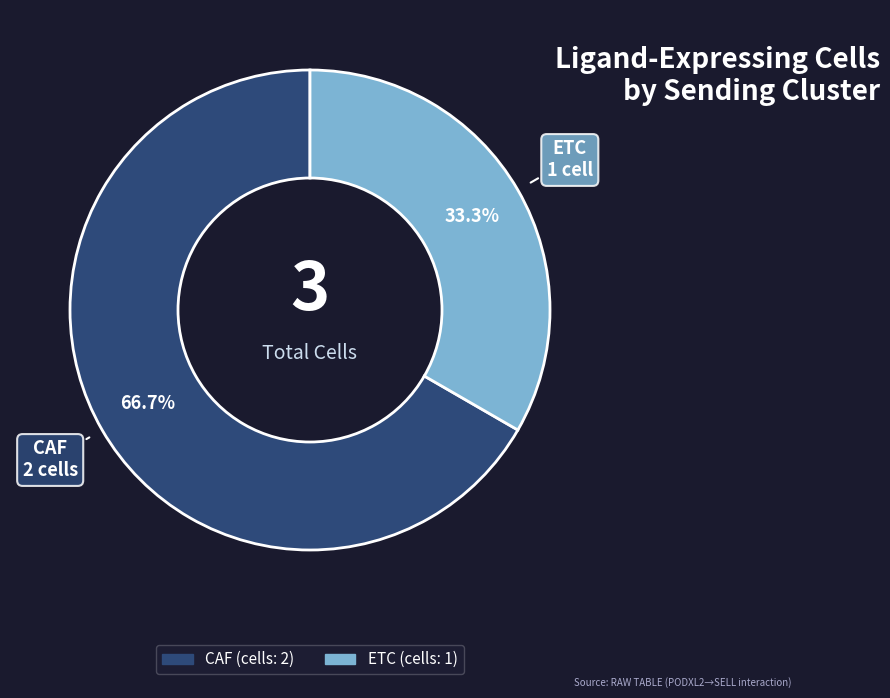

Is the sum of ETC and CAF greater than half?

Yes